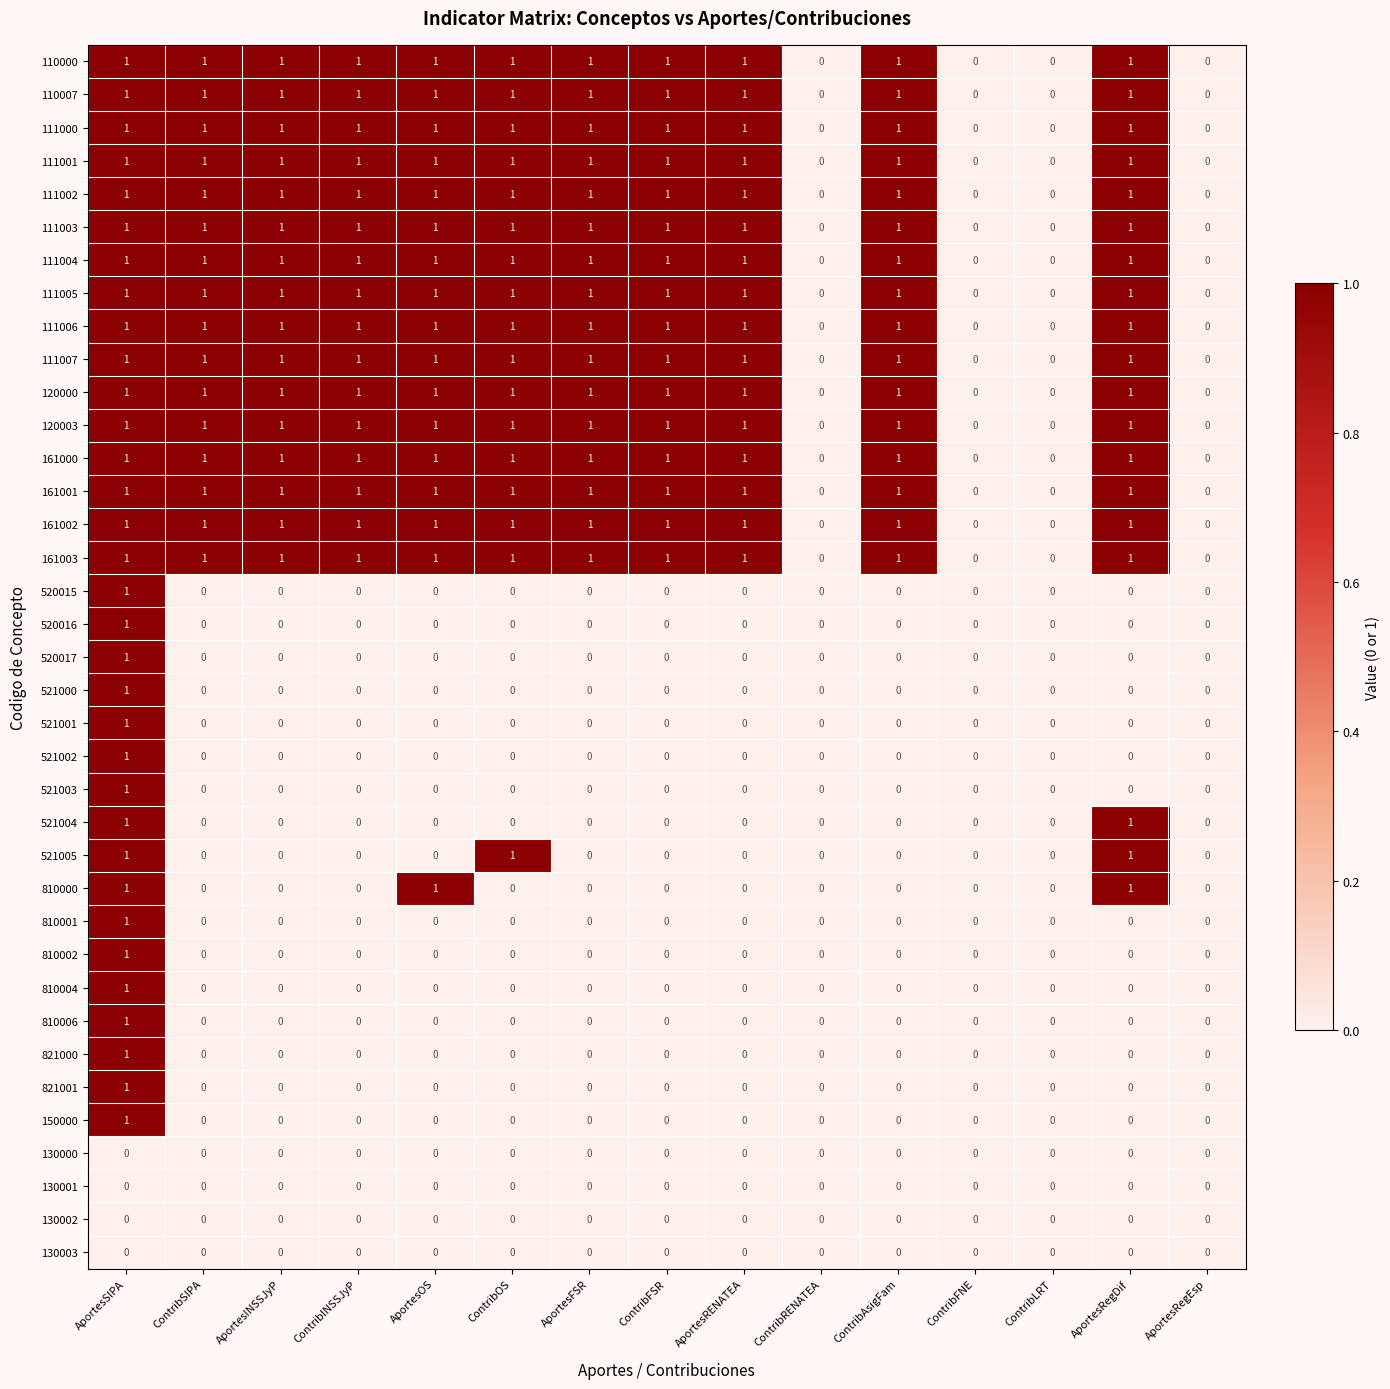

How many 821001 values are between 0 and 1?

15